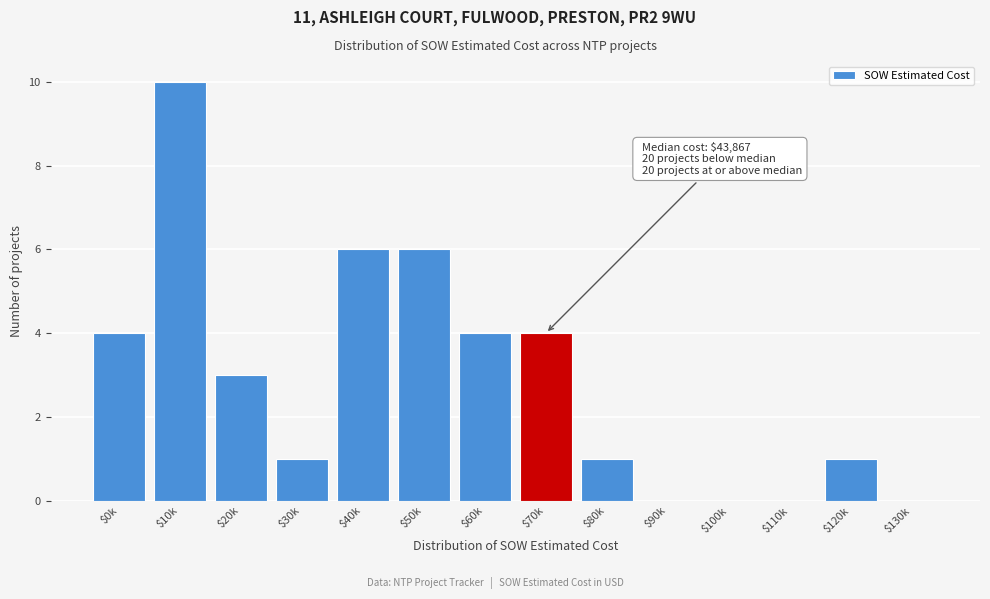

What is the maximum value shown in the chart?

10